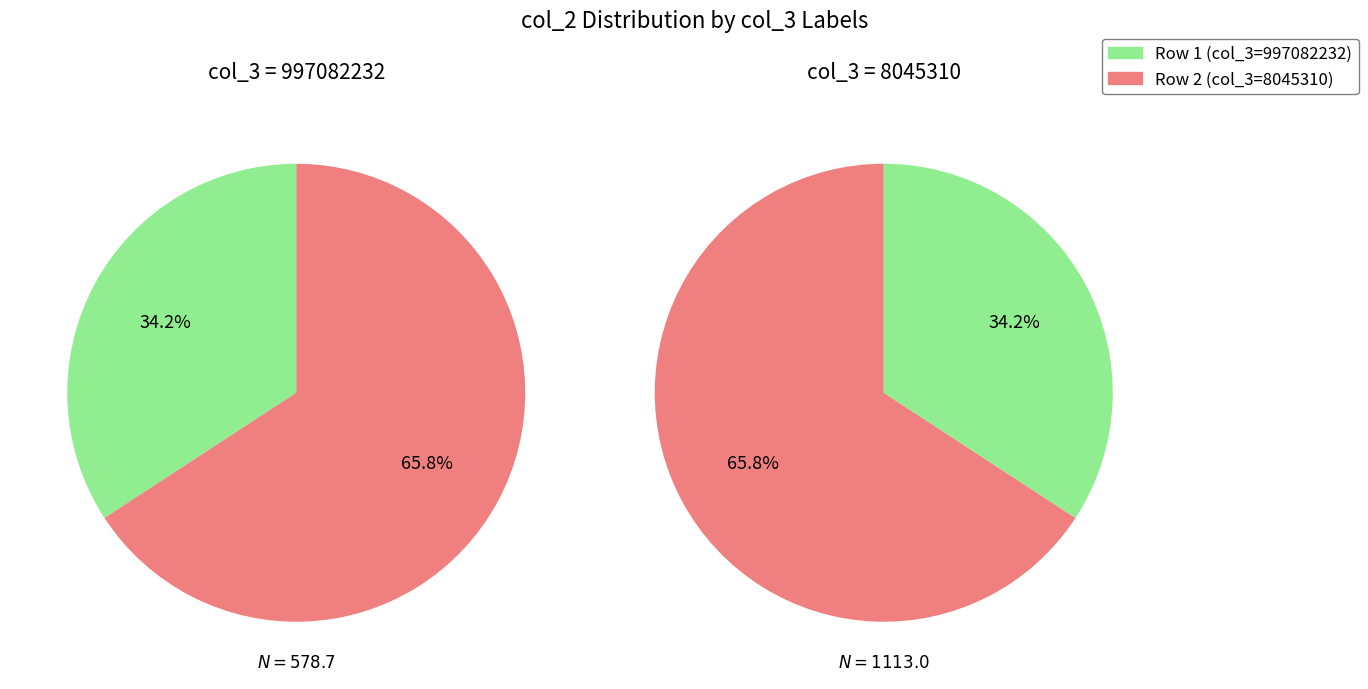

What is the largest slice in the pie chart?

8045310